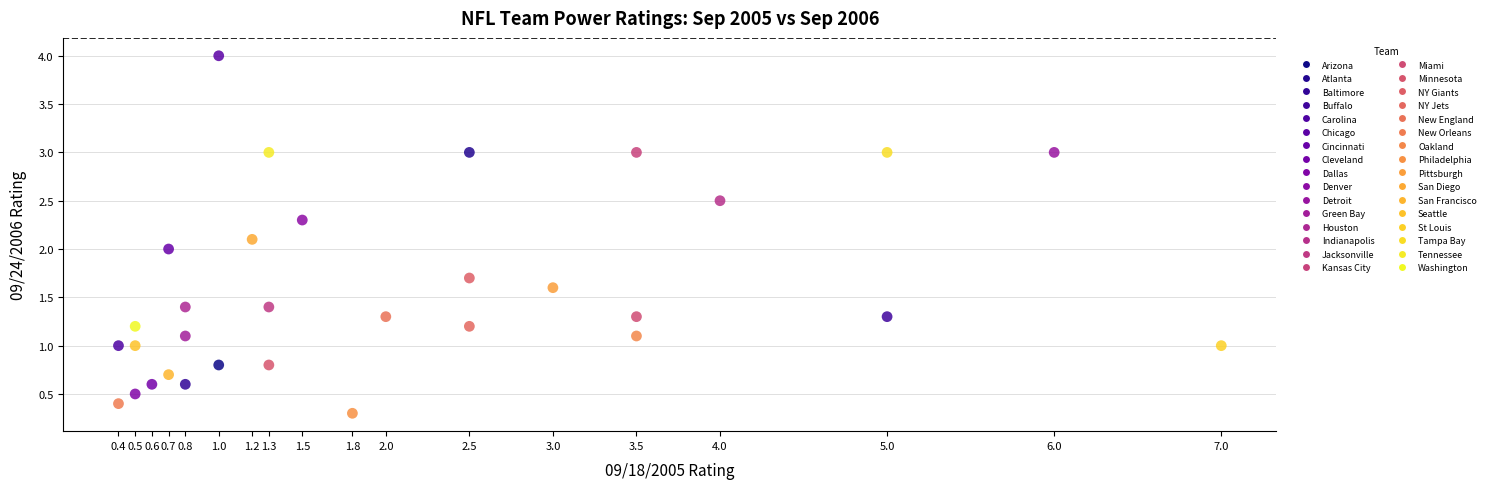

What are all the series names shown in the legend?

Arizona, Atlanta, Baltimore, Buffalo, Carolina, Chicago, Cincinnati, Cleveland, Dallas, Denver, Detroit, Green Bay, Houston, Indianapolis, Jacksonville, Kansas City, Miami, Minnesota, NY Giants, NY Jets, New England, New Orleans, Oakland, Philadelphia, Pittsburgh, San Diego, San Francisco, Seattle, St Louis, Tampa Bay, Tennessee, Washington